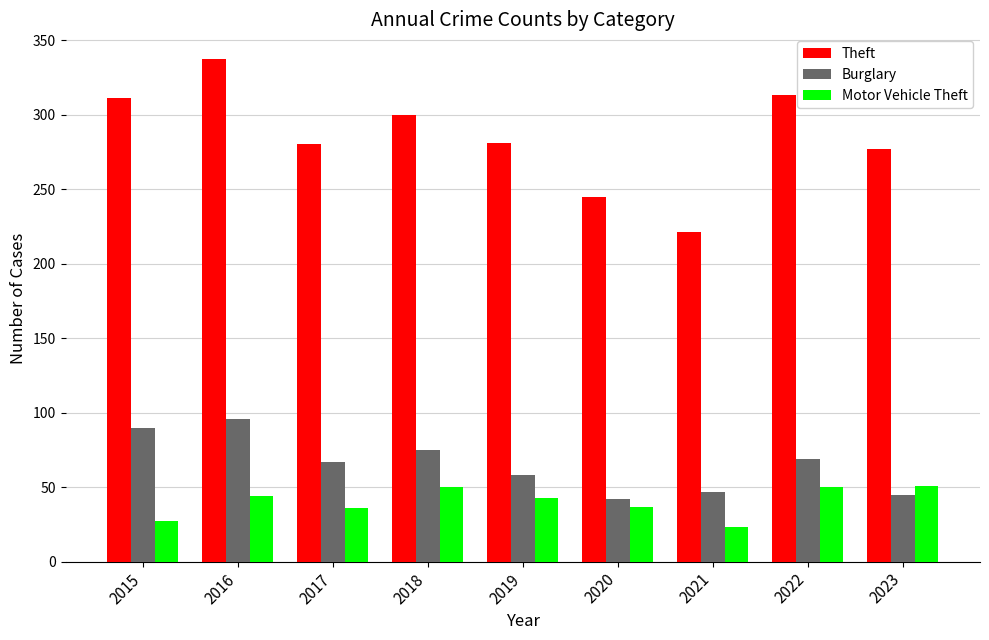

At which category does the chart reach its minimum across all series?

2021